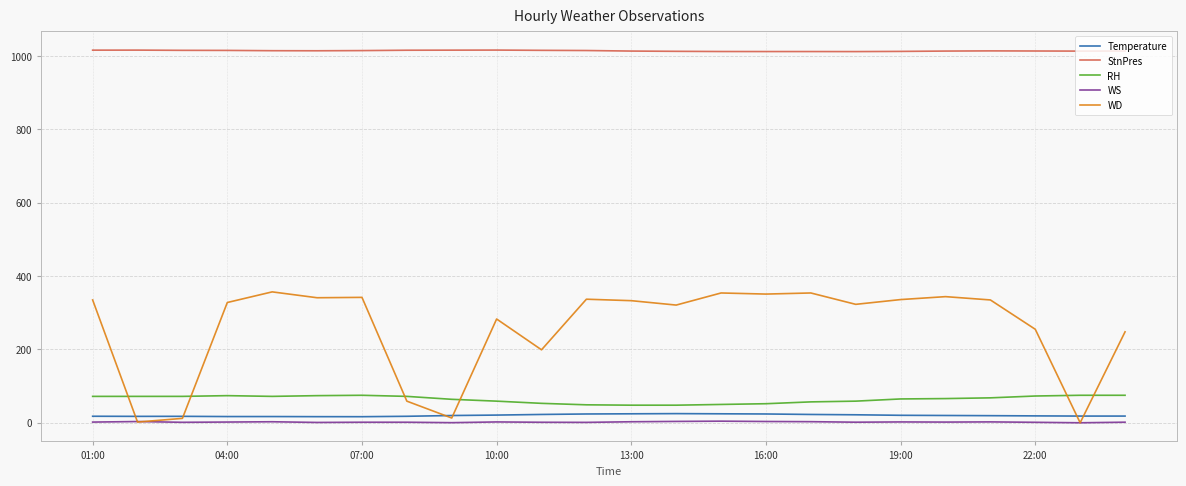

Which series has the widest spread of values?

WD